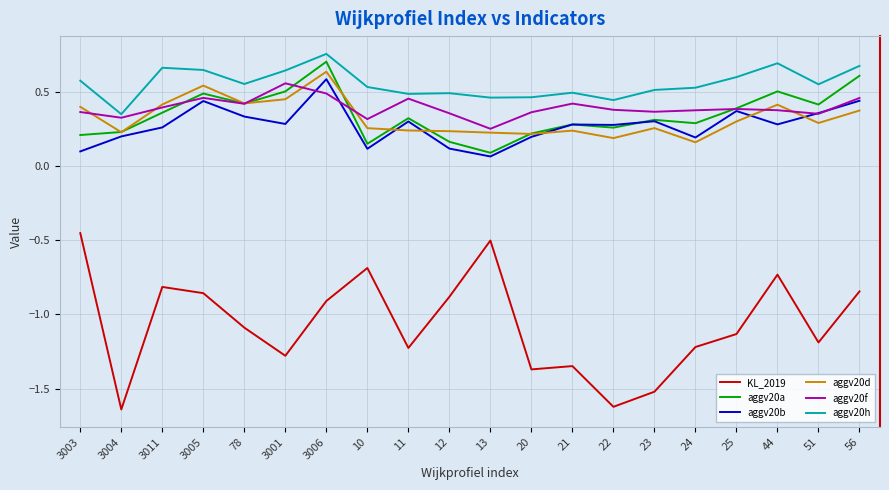

At which category is the sum across all series the highest?

3006